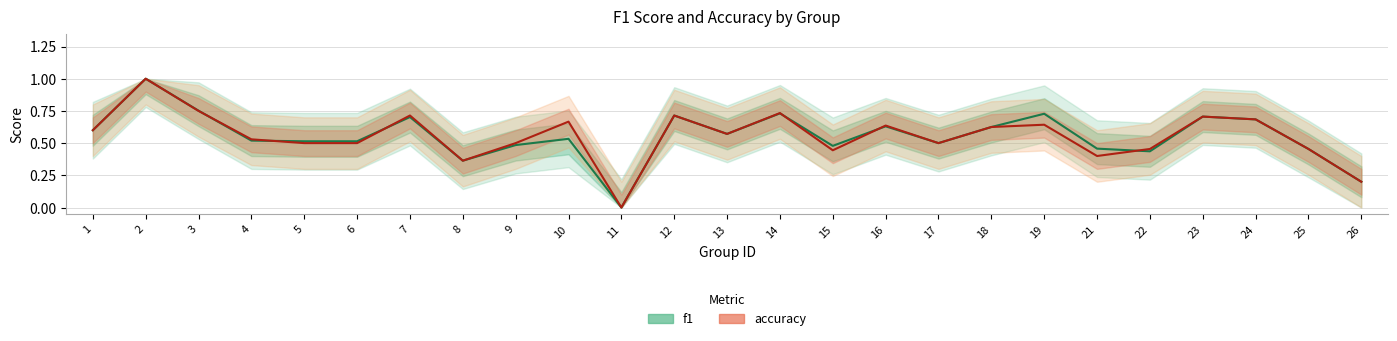

Does the chart have visible grid lines?

Yes